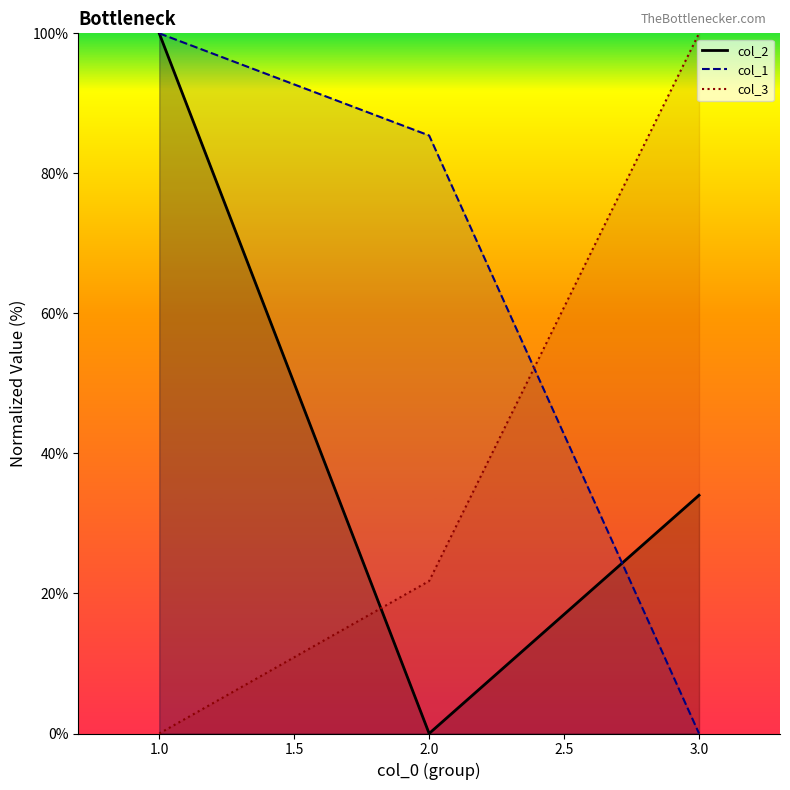

Count the number of categories in the chart.

3